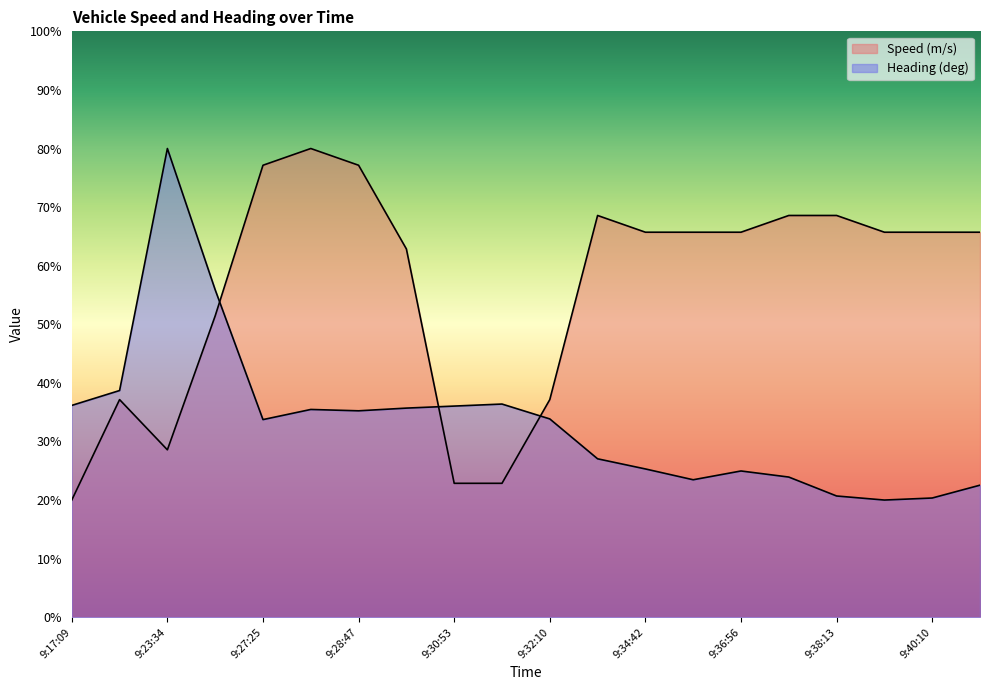

In Speed (m/s), how many points are lower than both neighbors (excluding endpoints)?

1